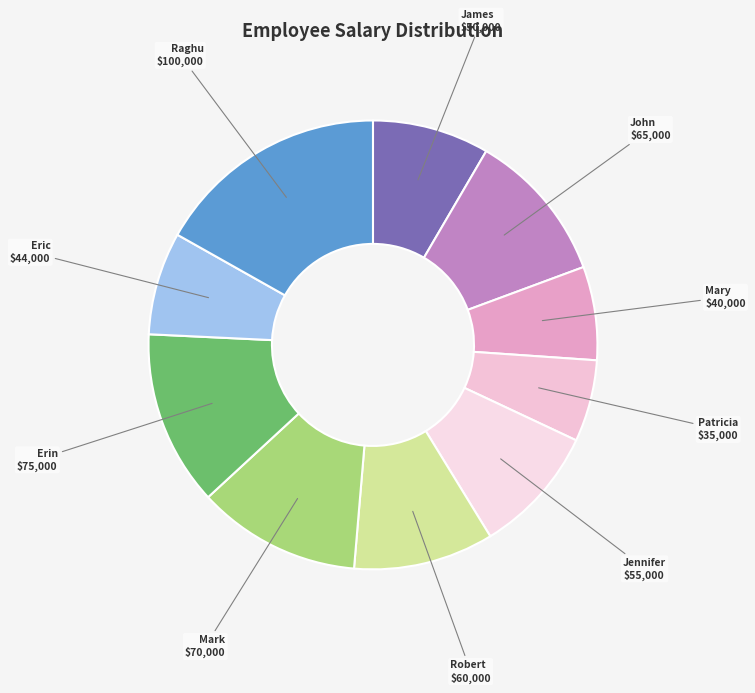

Does Jennifer represent more than half of the total?

No